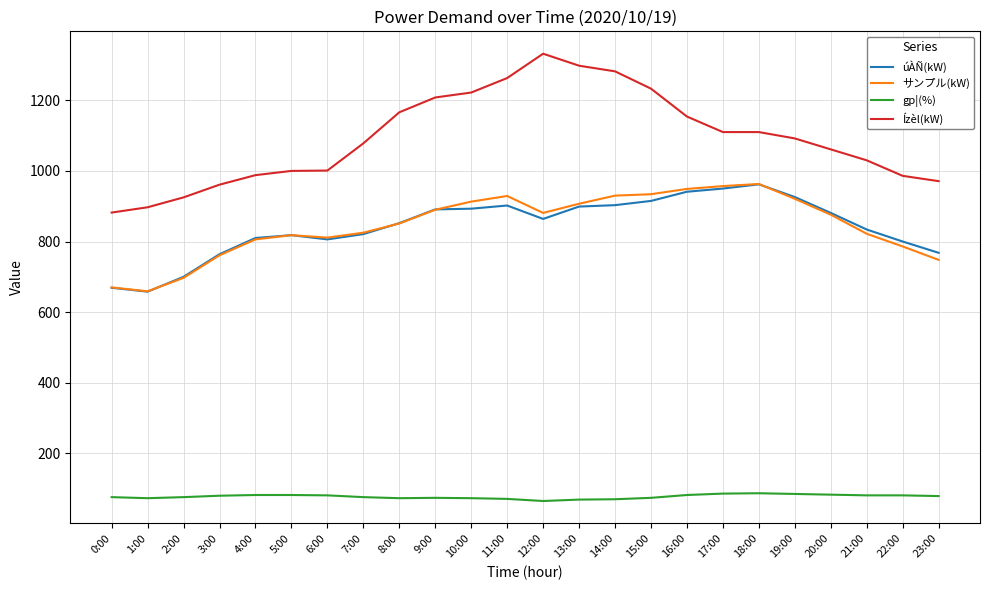

Which series has the widest spread of values?

Ízèl(kW)